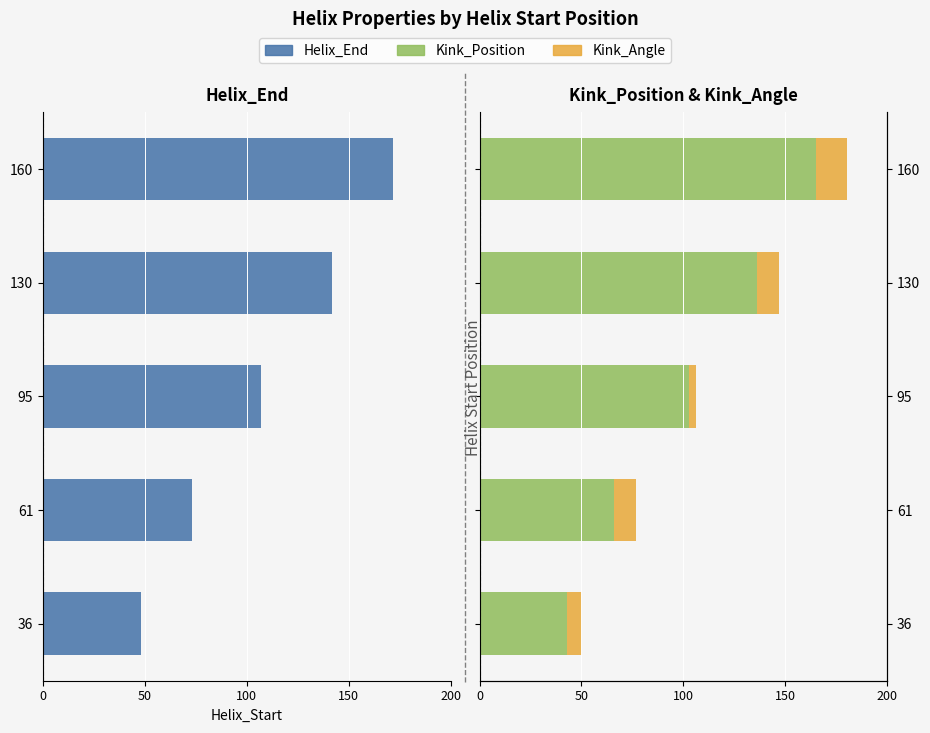

How many series are shown in this chart?

3